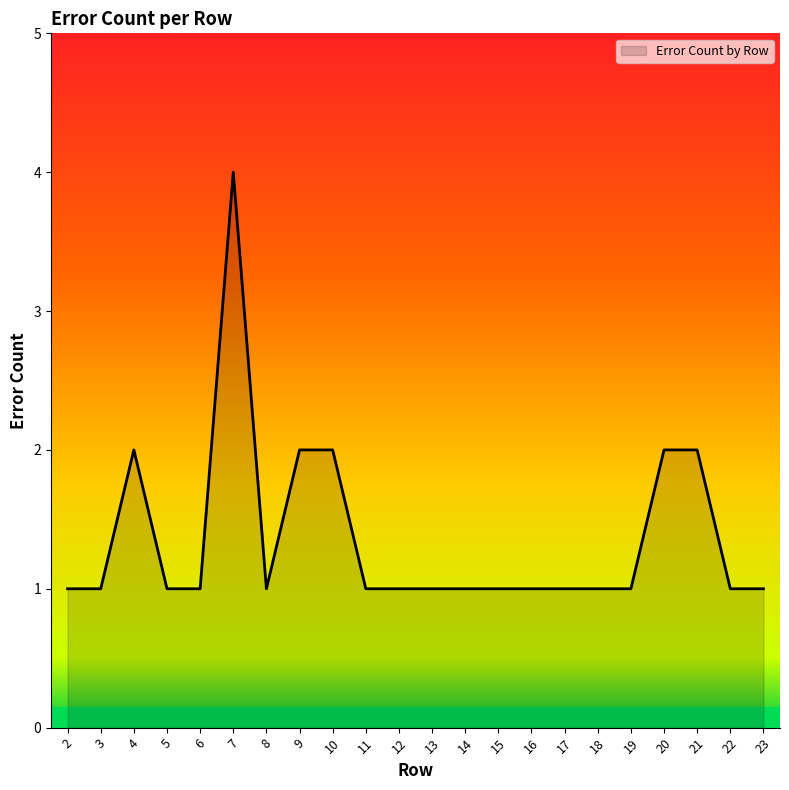

What is the maximum value shown in the chart?

4